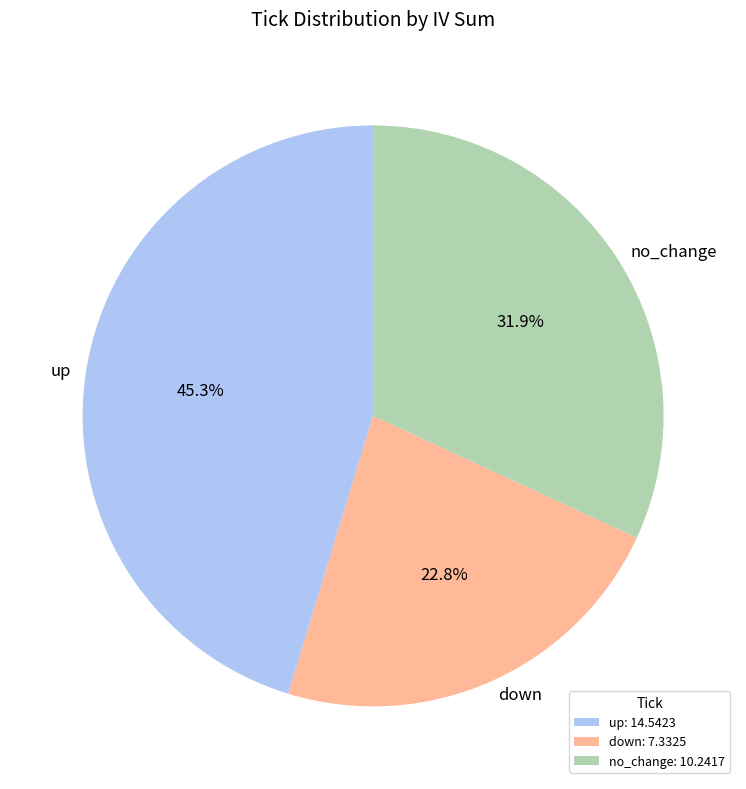

To the nearest percent, what portion does no_change represent?

32%